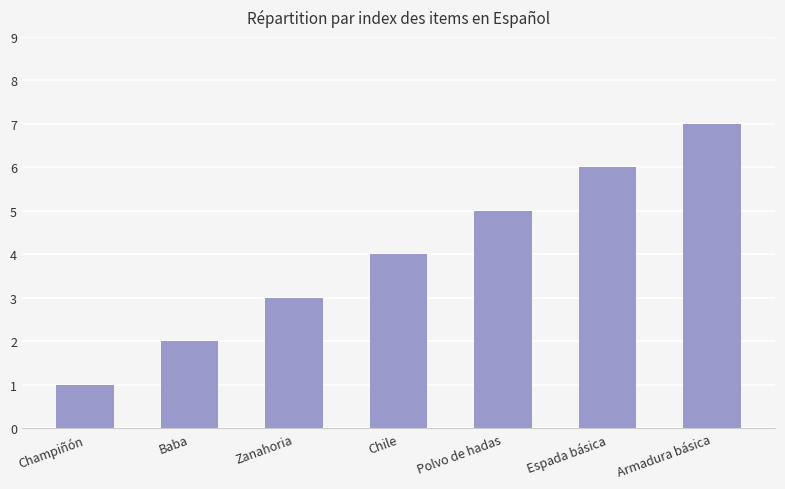

How many values are between 2 and 6?

5